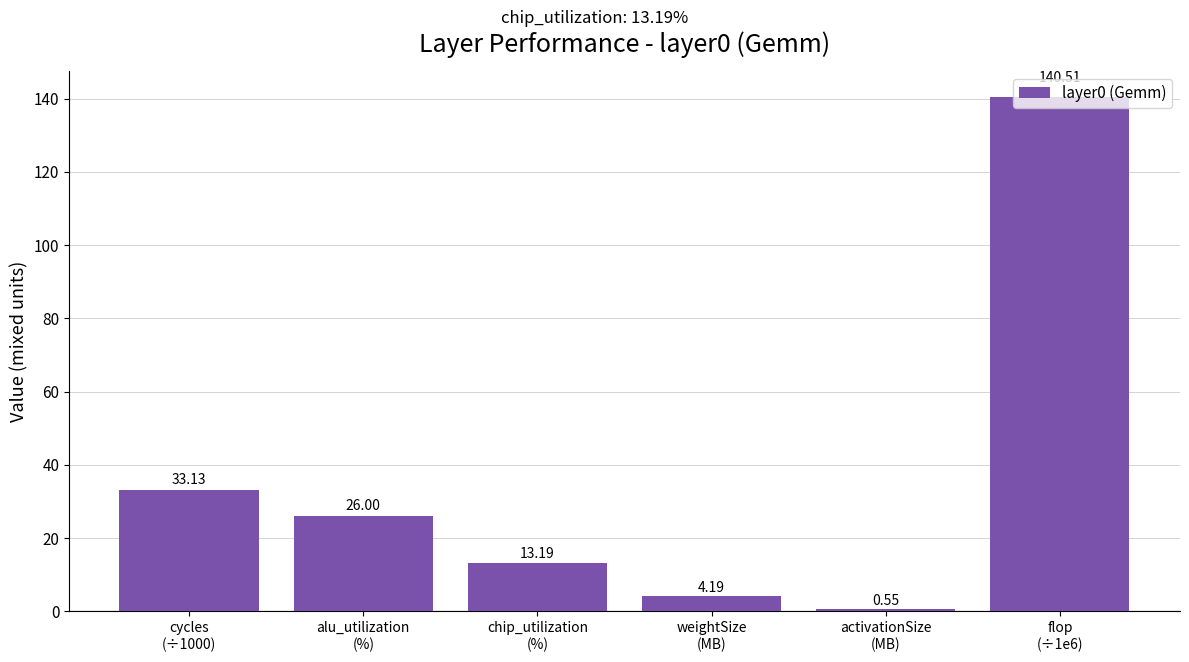

The value at chip_utilization
(%) is 17.8. True or false?

False